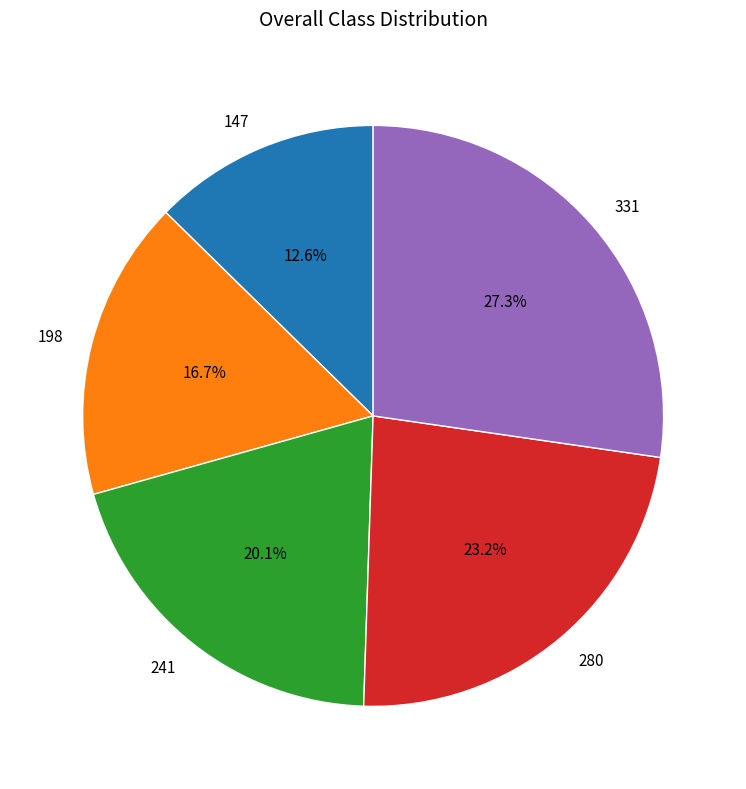

Rank the categories by value from highest to lowest.

331, 280, 241, 198, 147